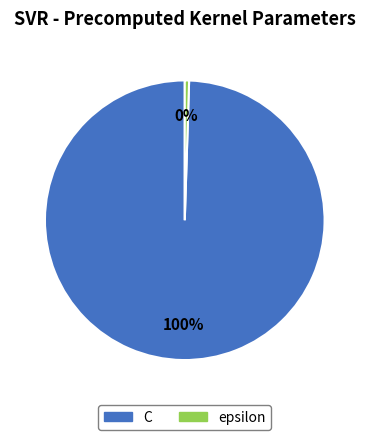

Count the number of slices in the pie.

2